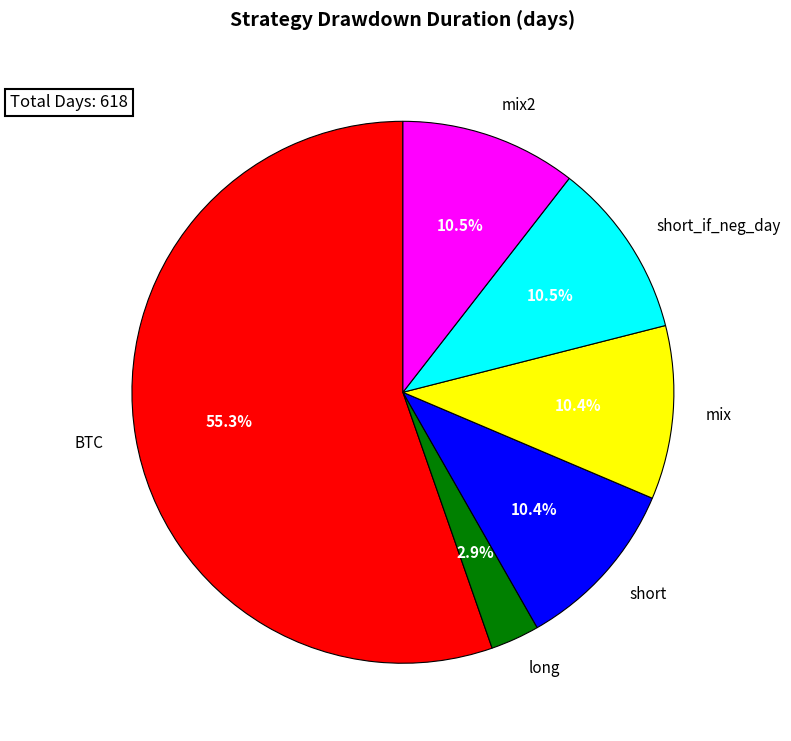

True or false: BTC accounts for 48% of the total.

False